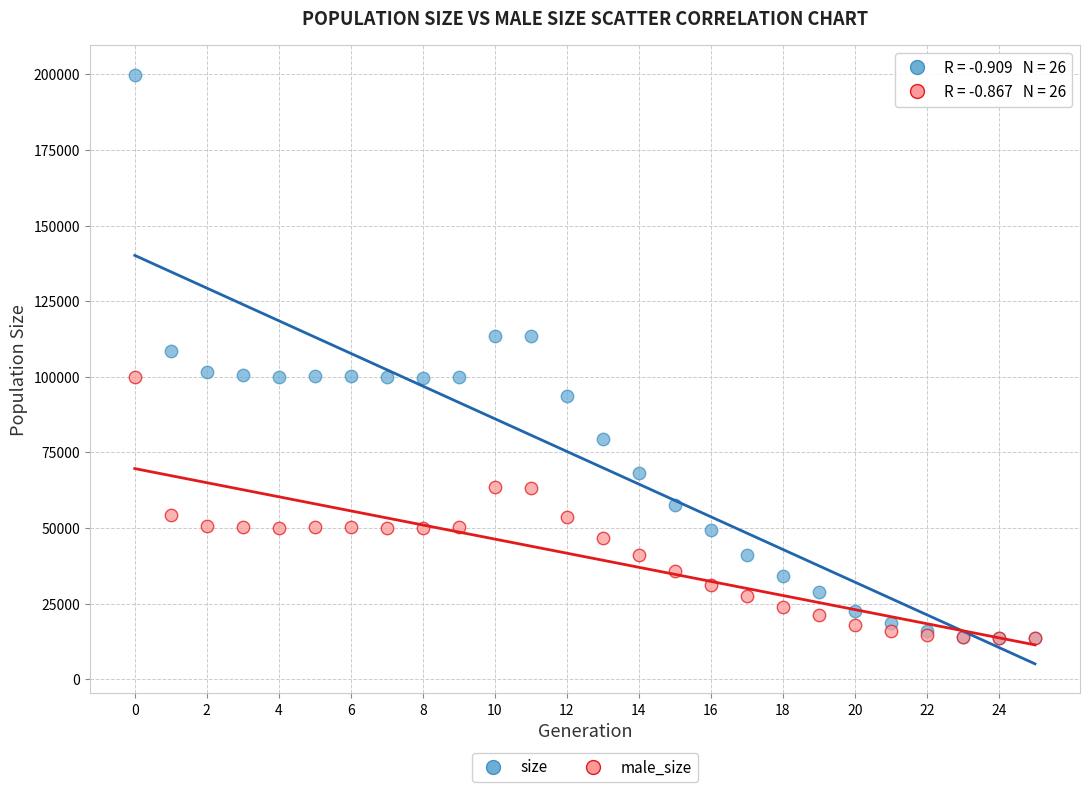

What are all the series names shown in the legend?

size, male_size